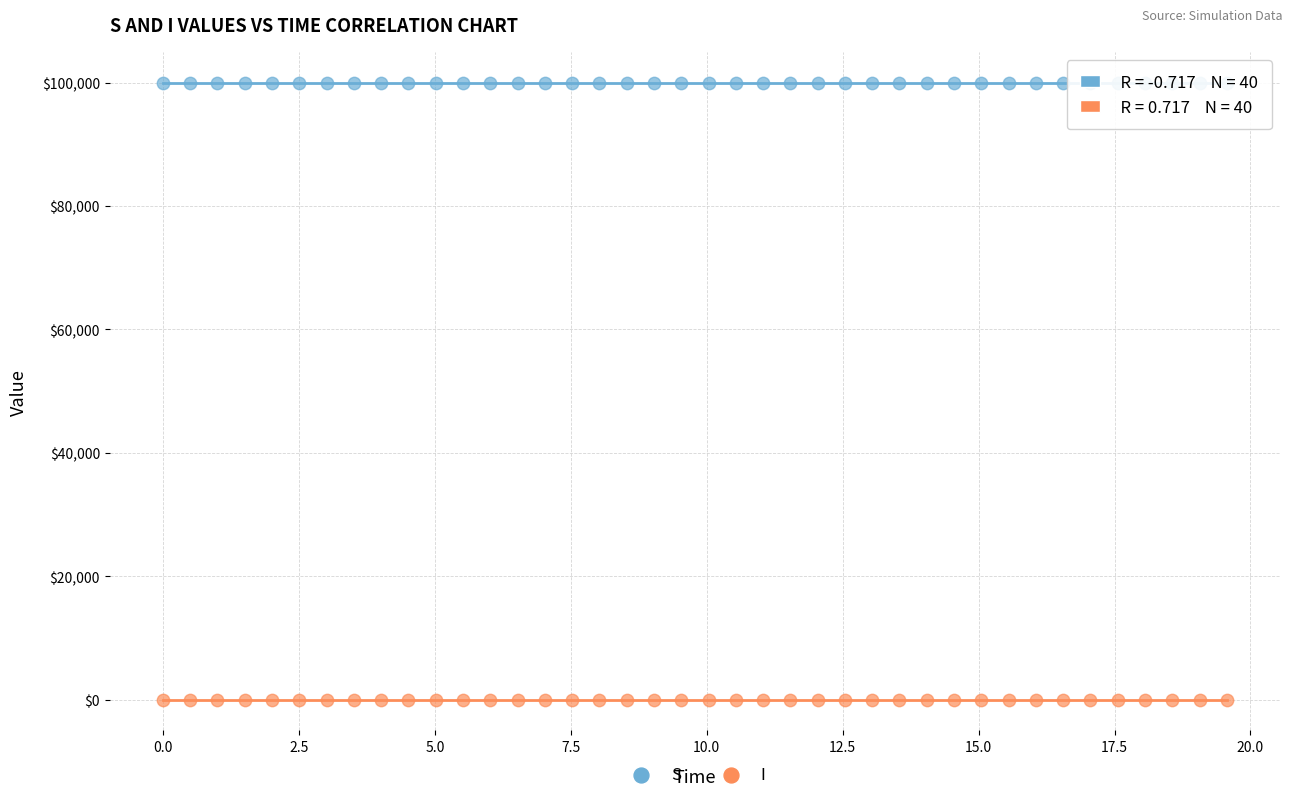

Across all data points, what is the range of X values (max minus min)?

19.6